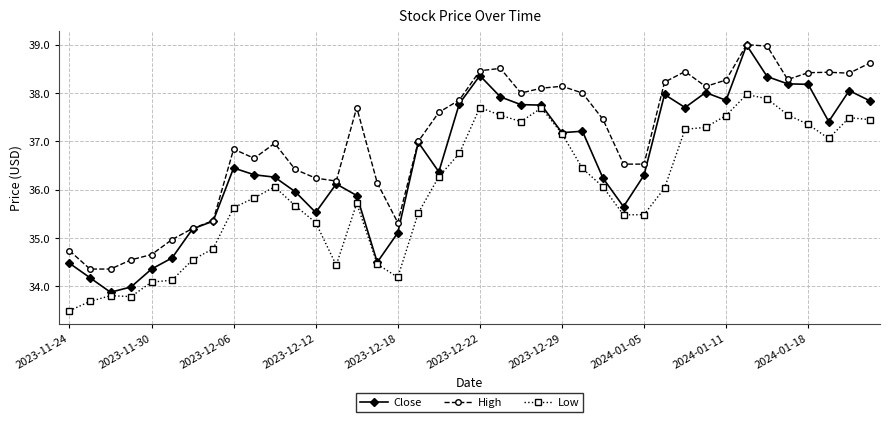

Which series has the largest range (max minus min)?

Close